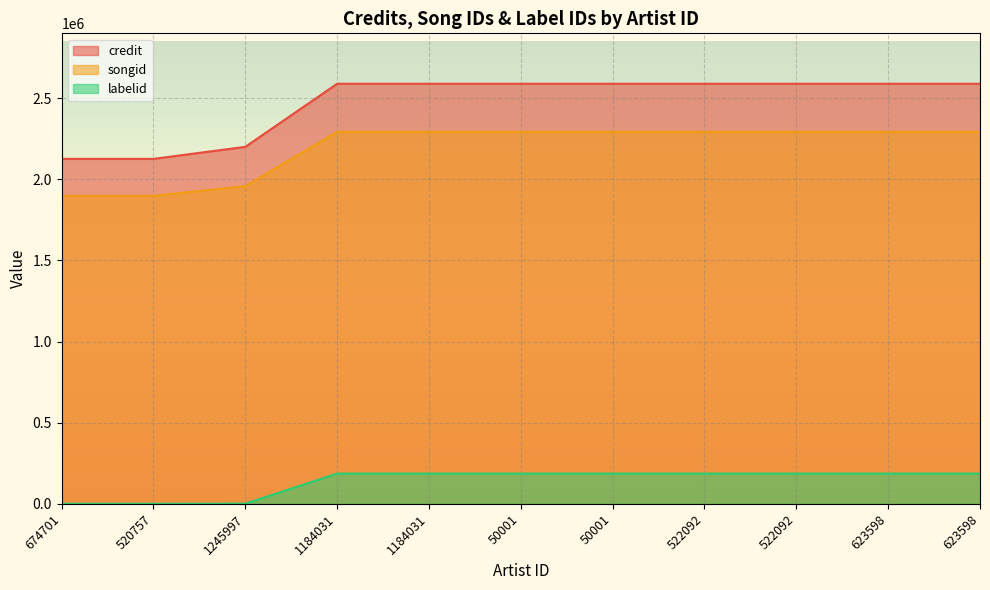

List the series in order of their peak value, highest first.

credit, songid, labelid